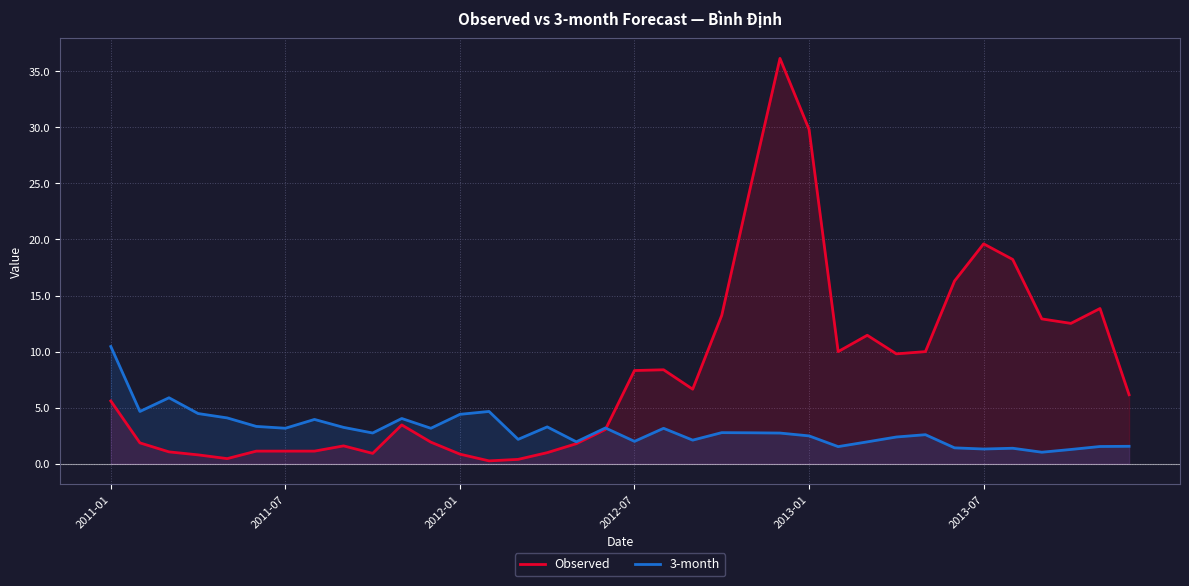

What is the smallest value displayed?

0.3